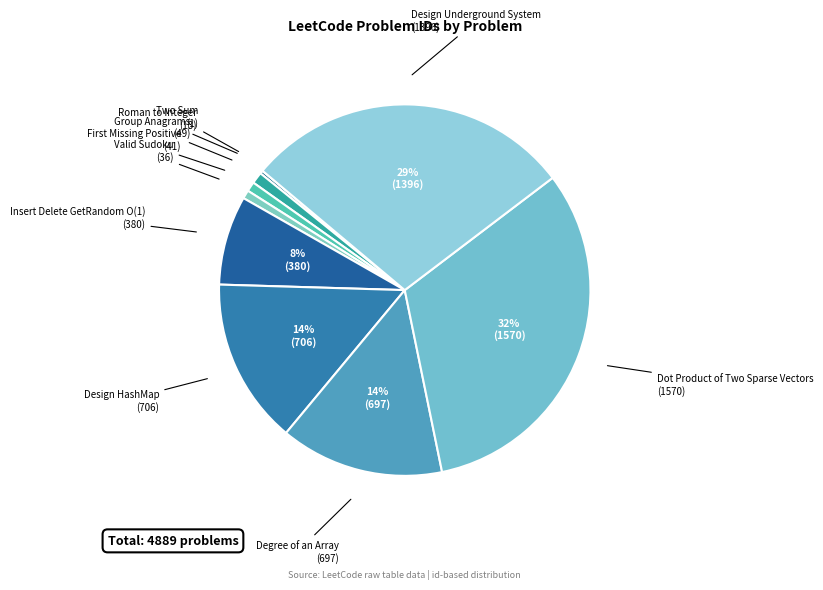

Does Dot Product of Two Sparse Vectors represent more than half of the total?

No